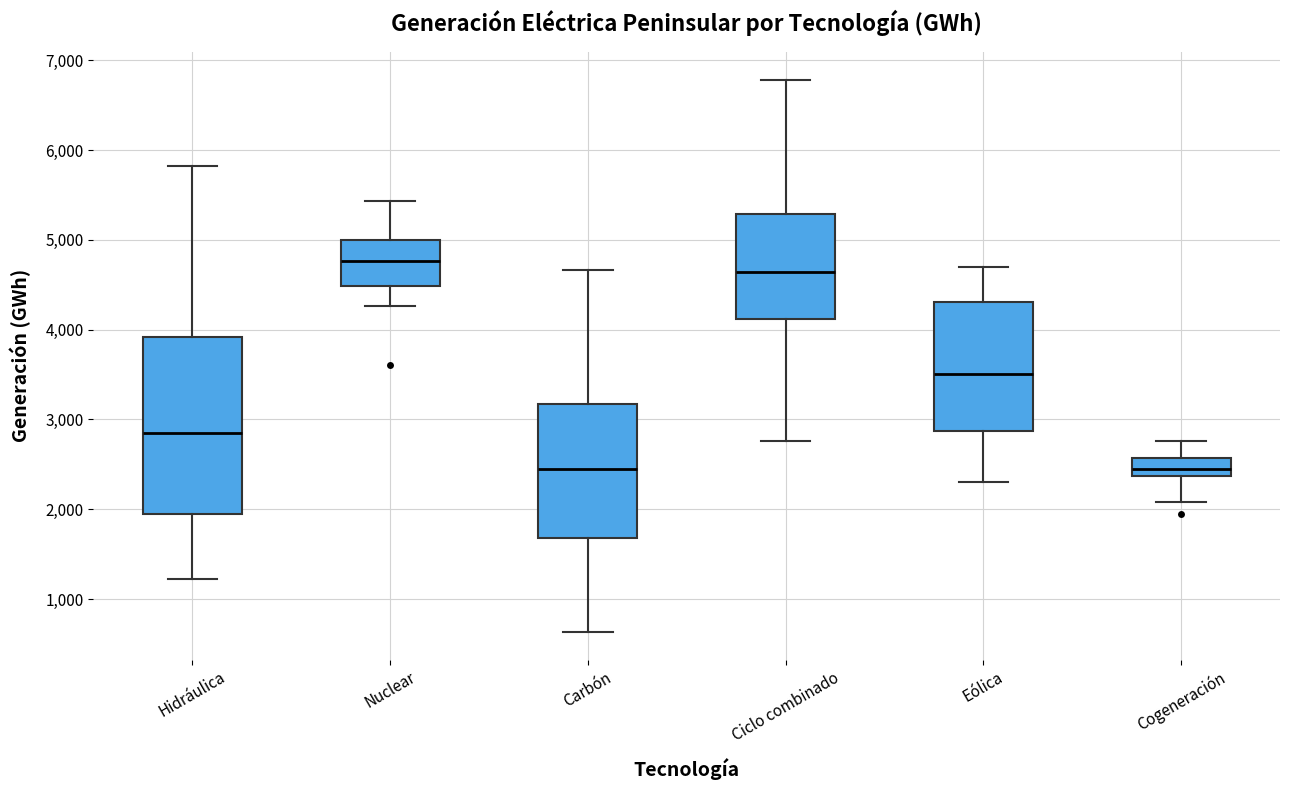

Where is the upper edge of the box for Hidráulica on the y-axis? The values are not printed on the chart, so give them approximately, as read against the axis.

3900